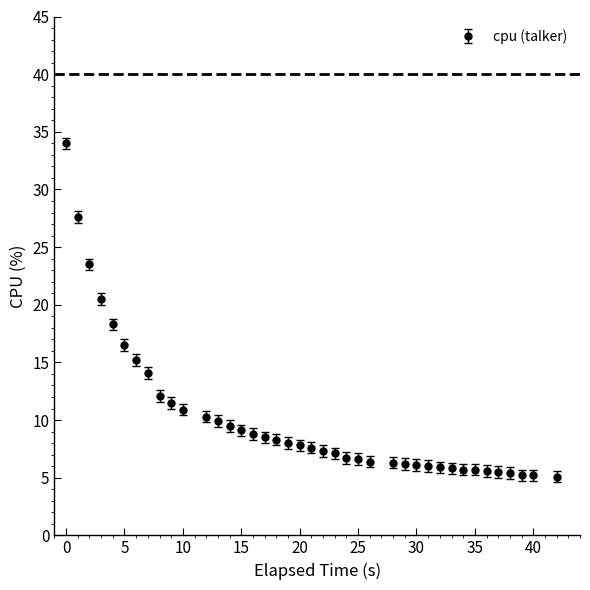

What is the maximum value shown in the chart?

34.0